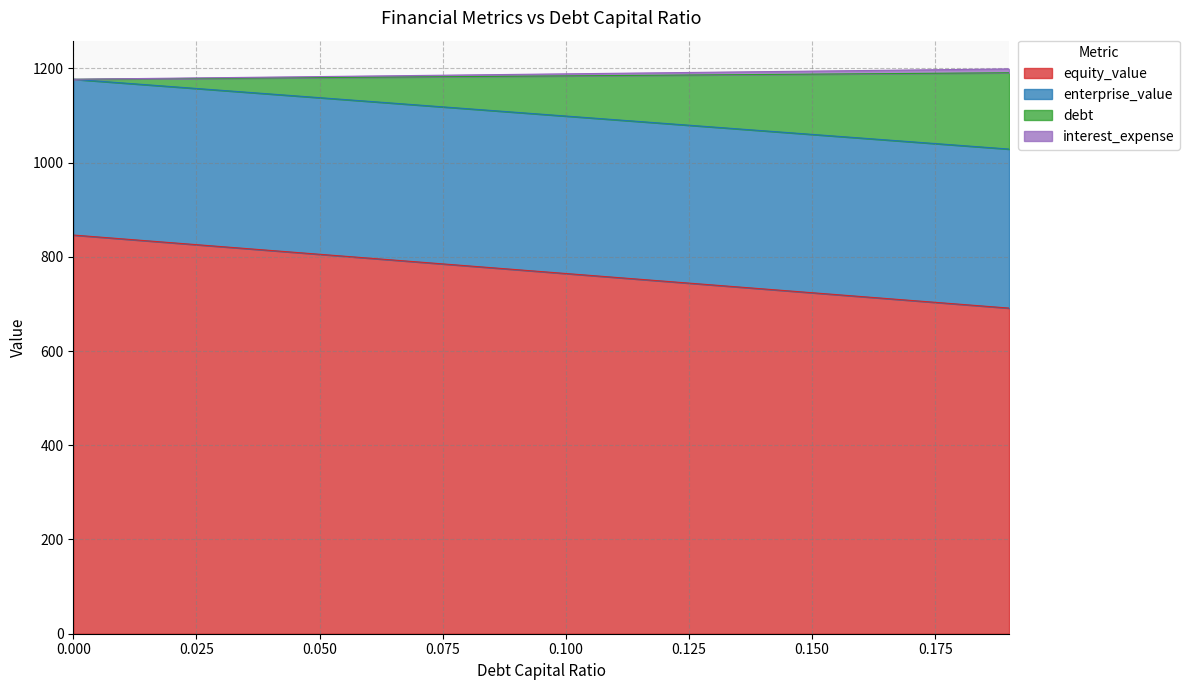

True or false: equity_value and interest_expense intersect in this chart.

False